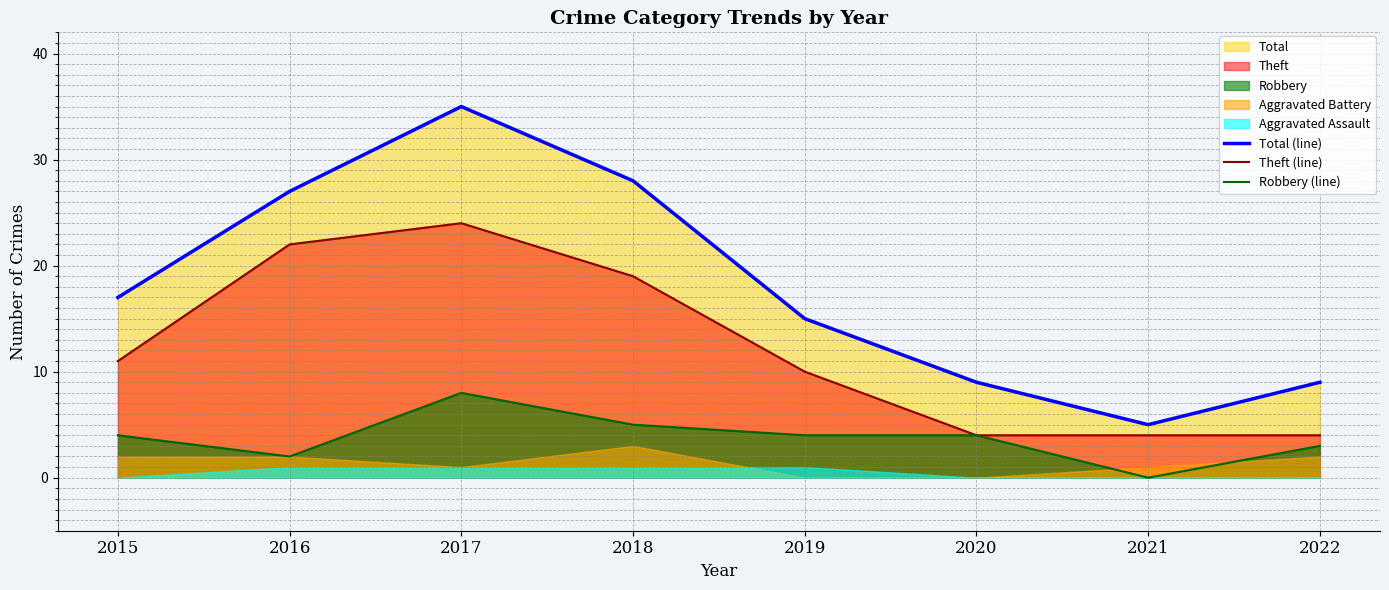

At which category is the sum across all series the highest?

2017